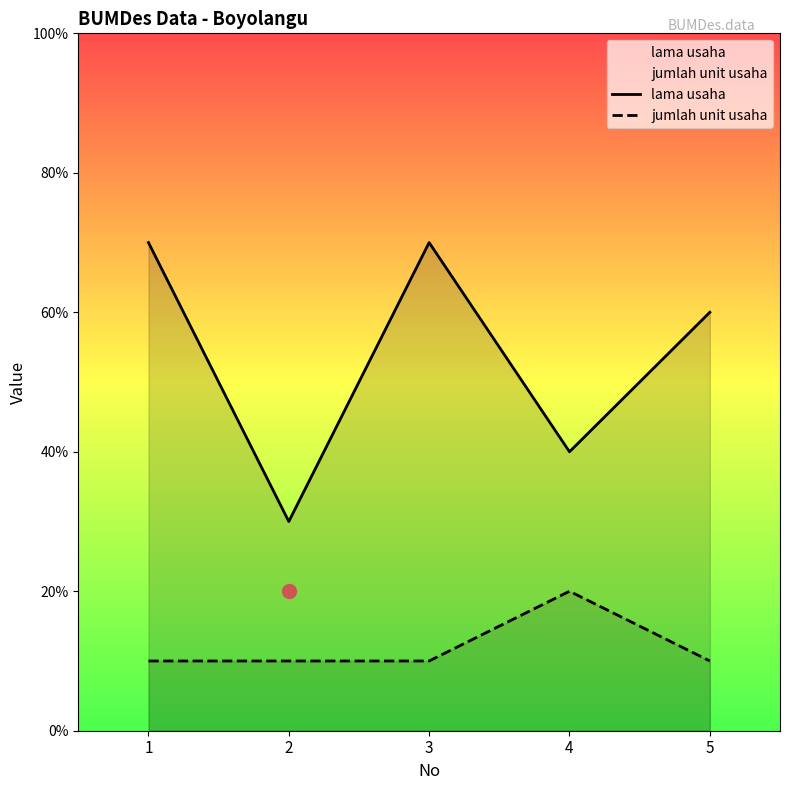

What is the sum of the jumlah unit usaha values at 3 and 1?

2